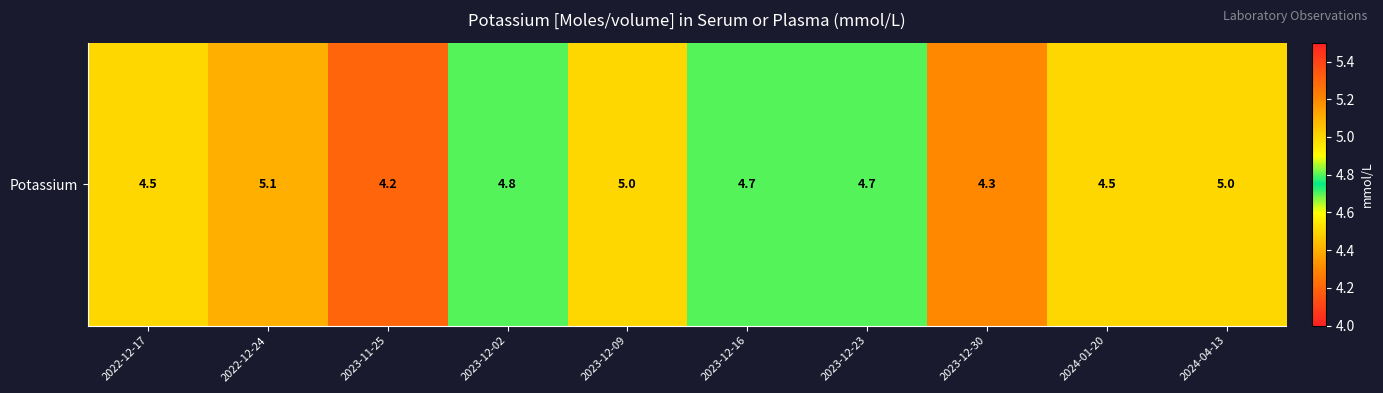

List the labels in order of value, smallest first.

2023-11-25, 2023-12-30, 2022-12-17, 2024-01-20, 2023-12-16, 2023-12-23, 2023-12-02, 2023-12-09, 2024-04-13, 2022-12-24